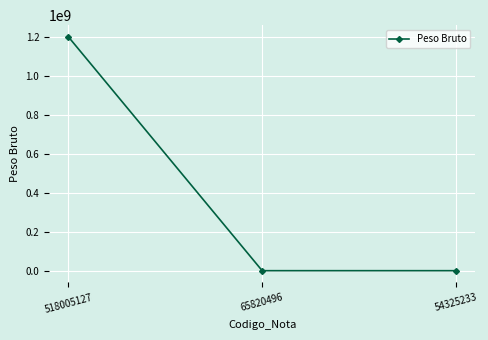

What is the sum of all values?

1200000002.6